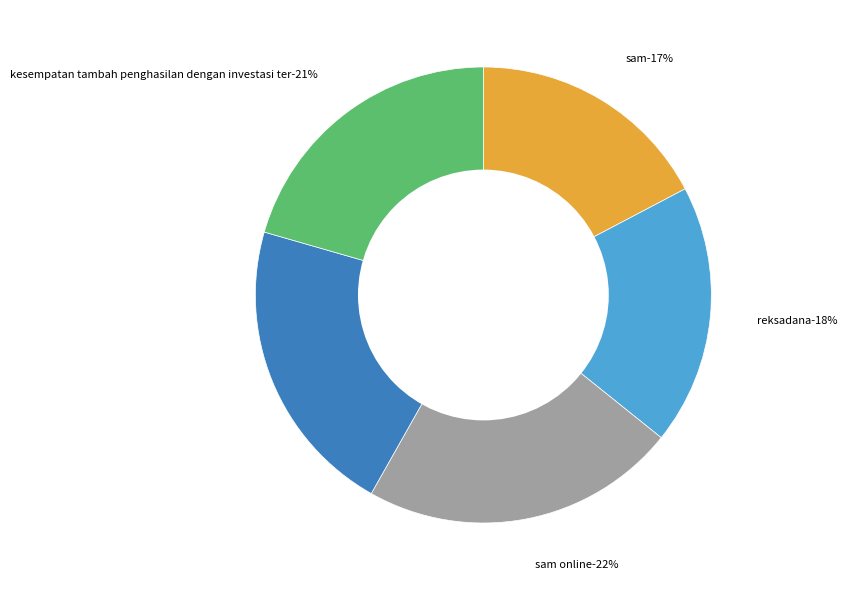

To the nearest percent, what portion does 150.0 represent?

21%